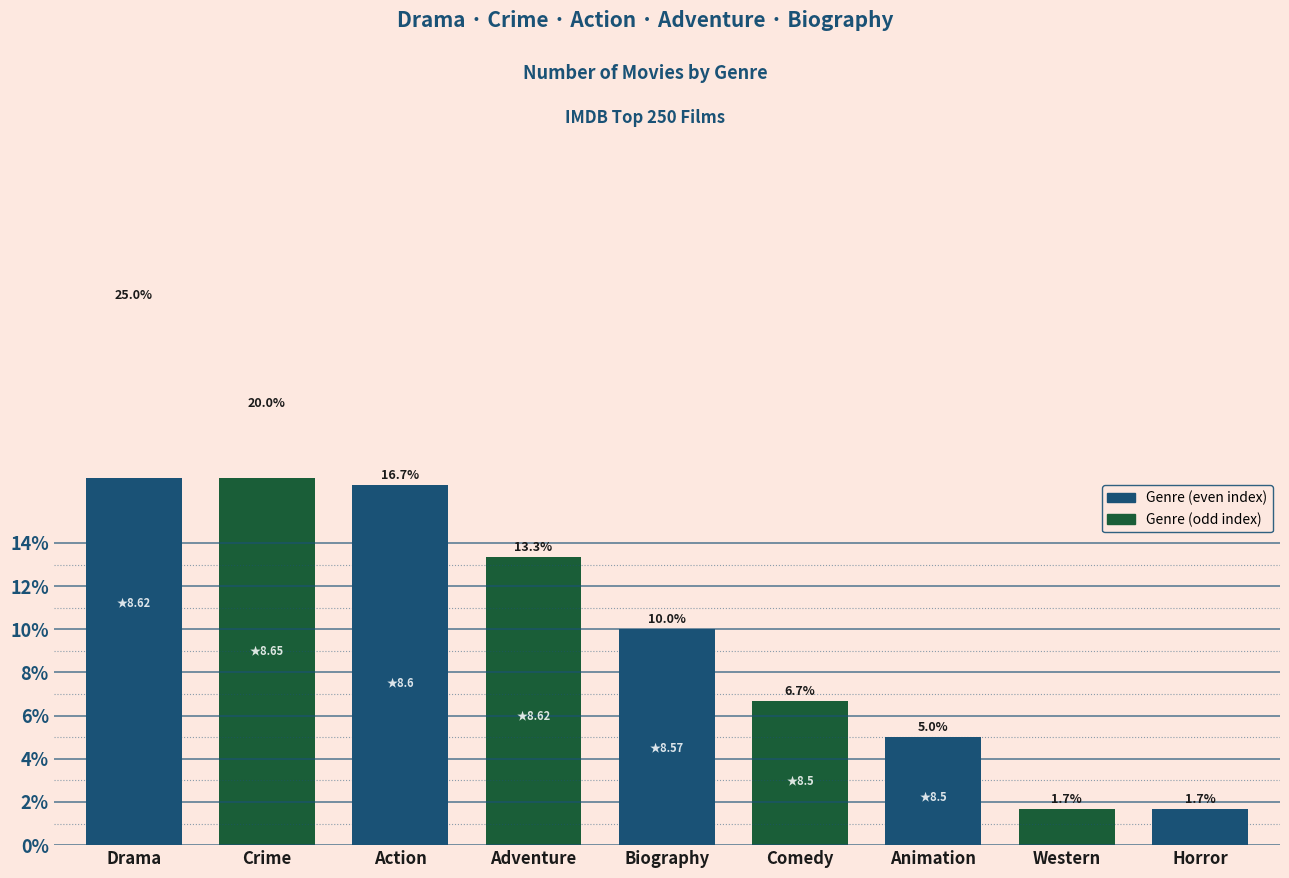

What is the change in value from Action to Comedy?

-10.0